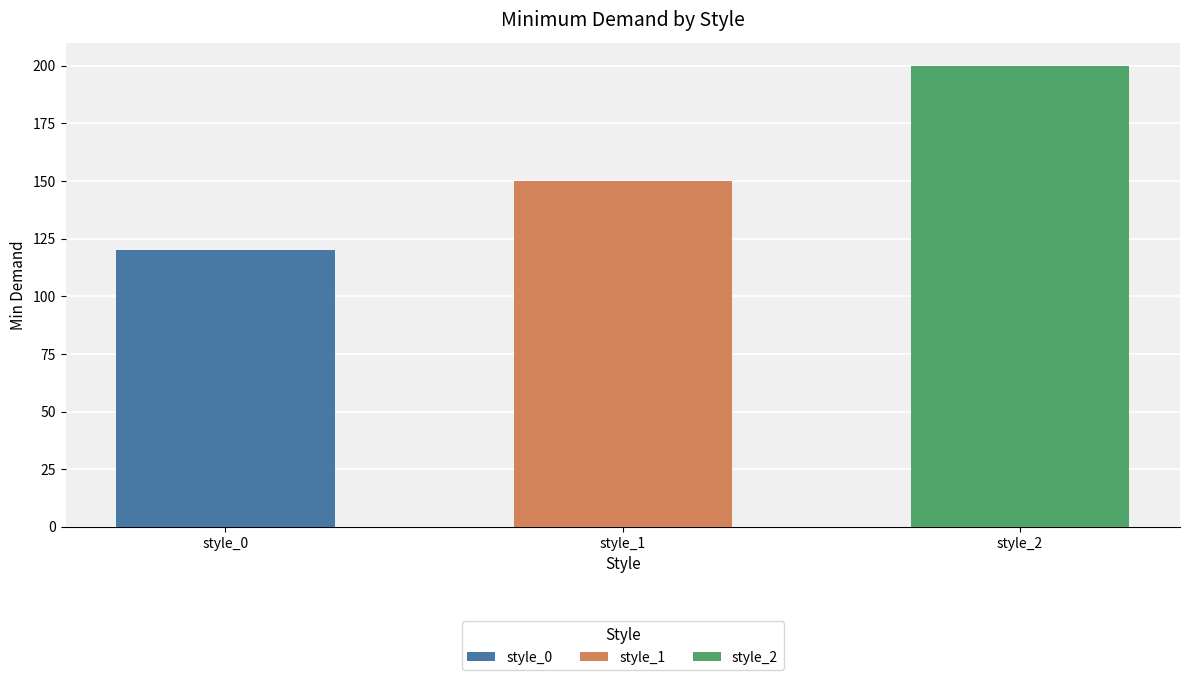

Rank the categories by value from lowest to highest.

style_0, style_1, style_2